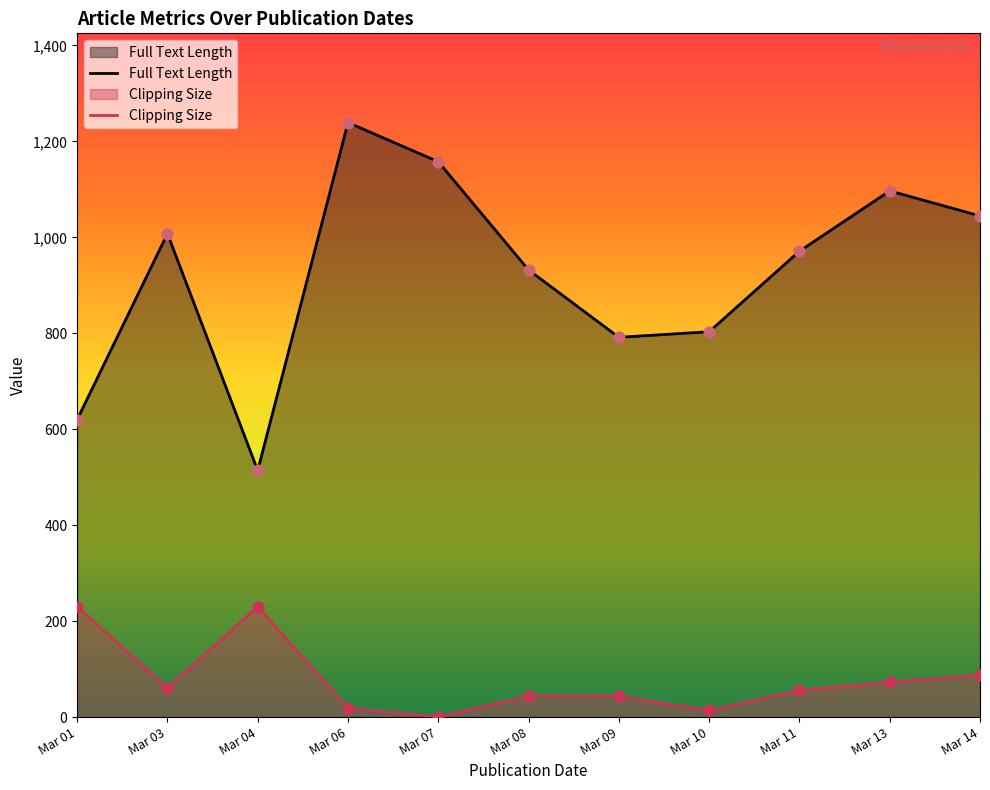

At how many categories does at least one series exceed 679?

9